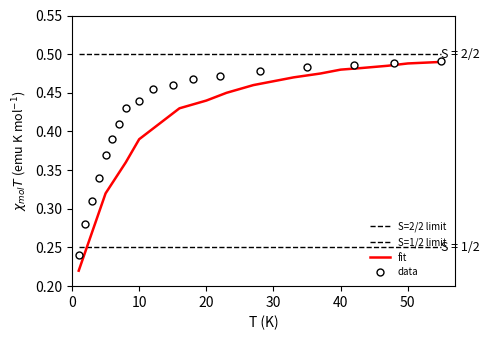

What is the value of the fit point at the 4th from the left?

0.4